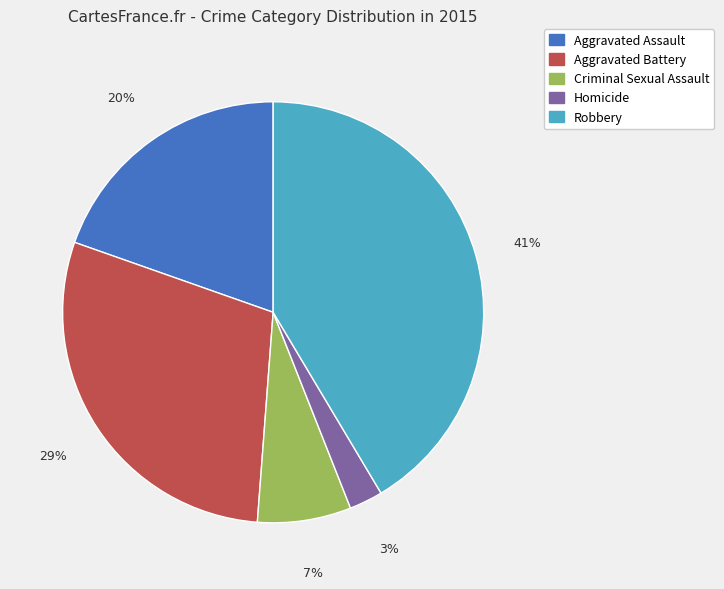

Is it true that Aggravated Battery is 29% of the pie?

True